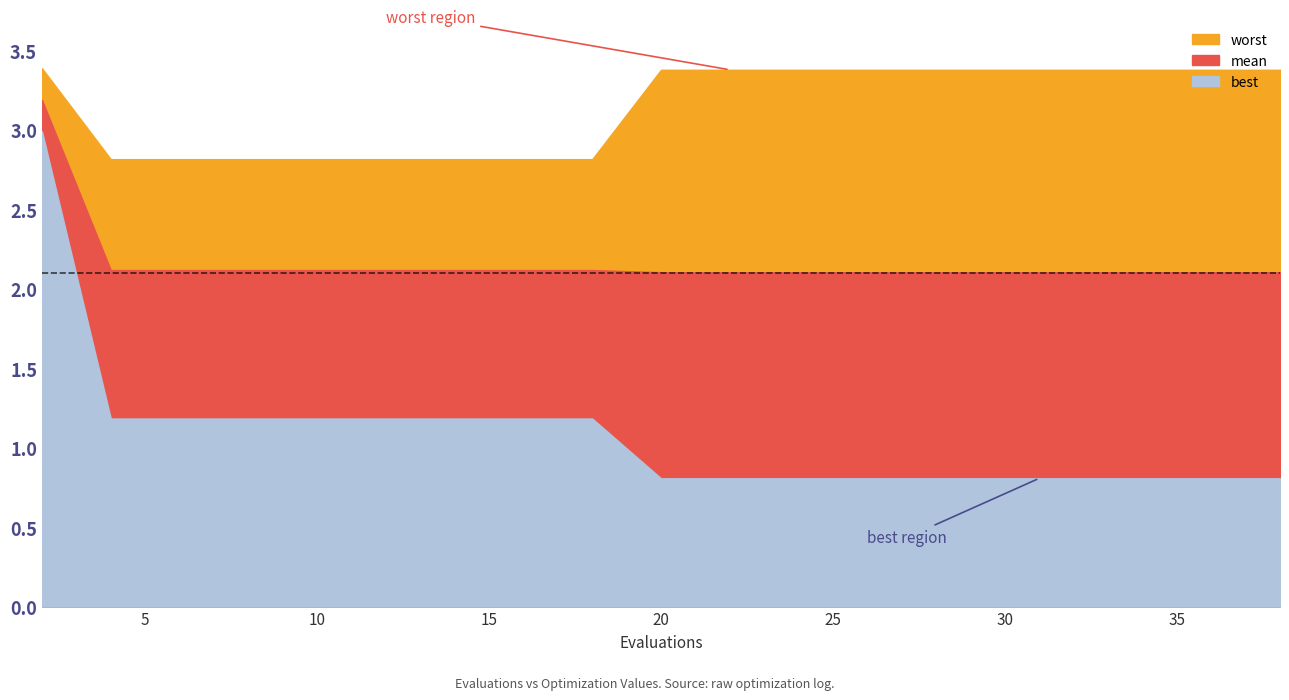

Is the value of worst at 20 greater than the value of best at 22?

Yes